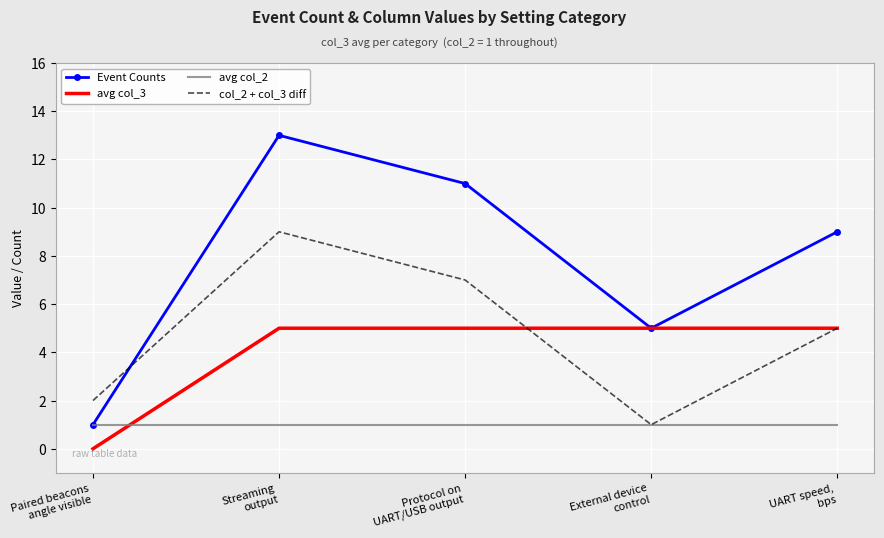

At which label is Event Counts closest to 7?

External device
control